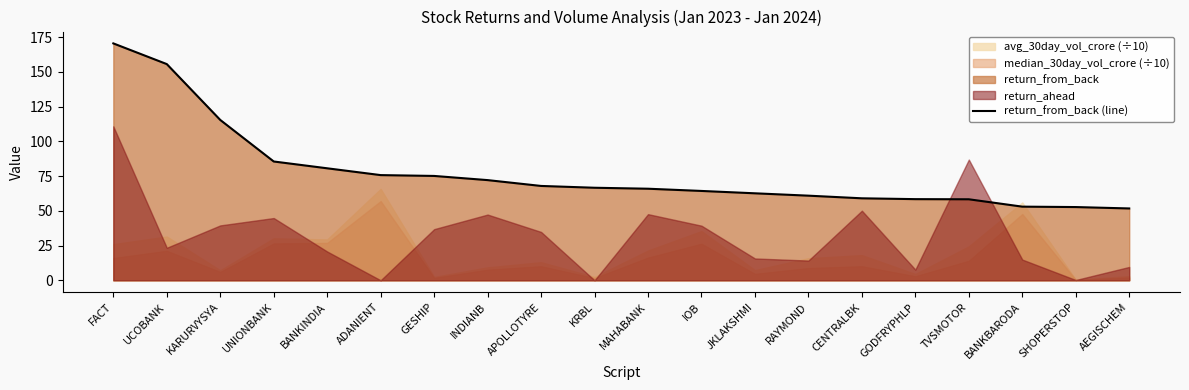

What is the label of the 3rd point from the left?

KARURVYSYA